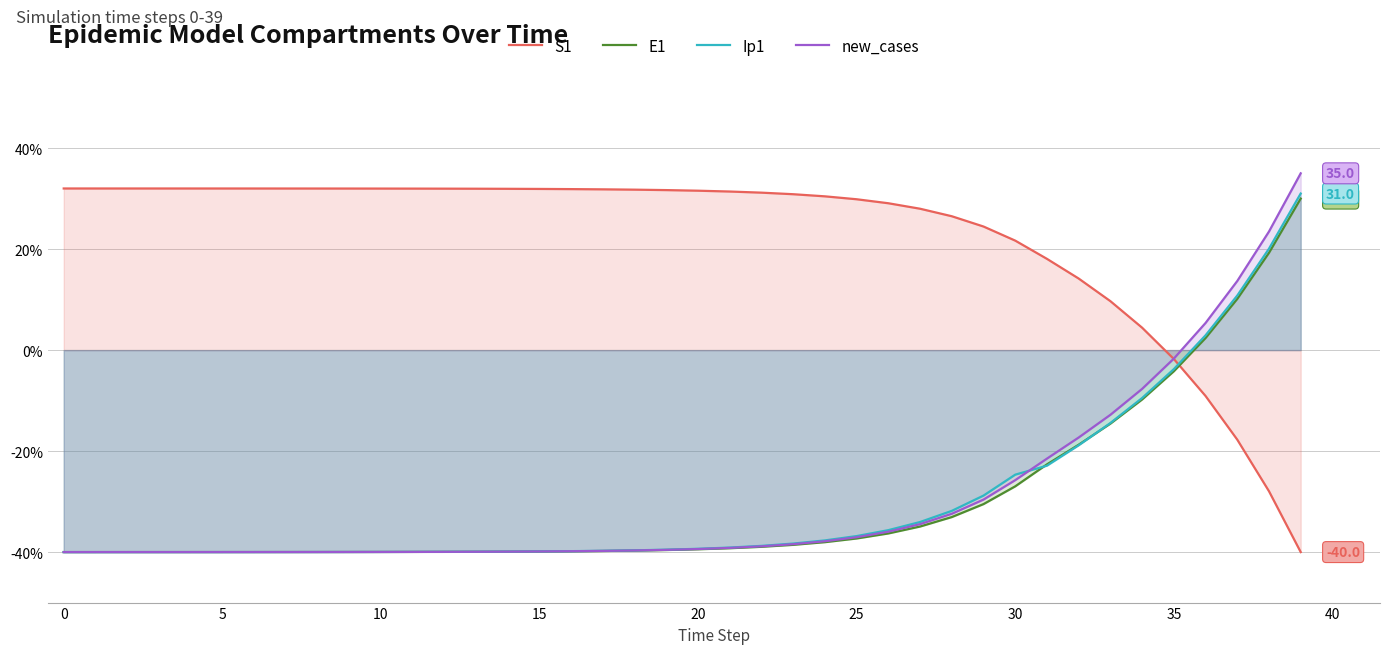

Which series has the largest range (max minus min)?

new_cases